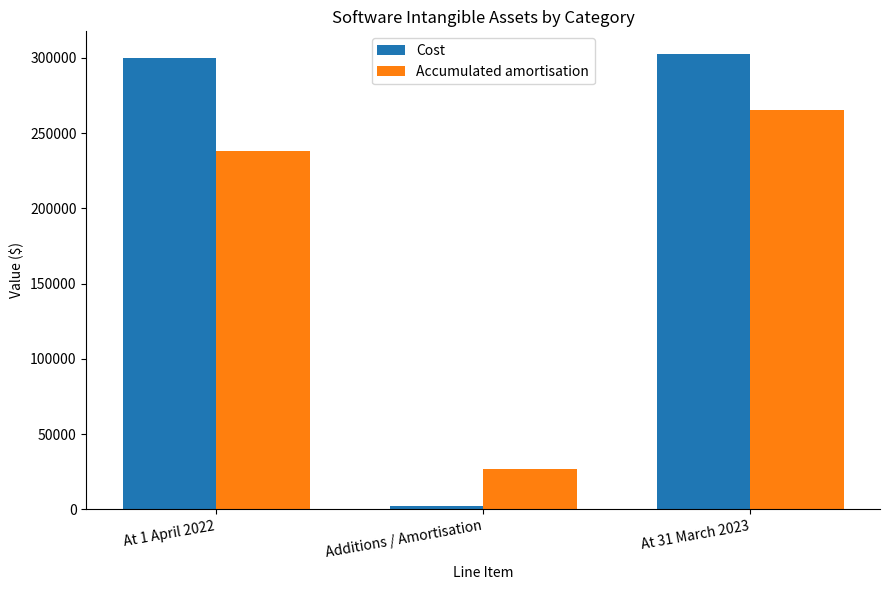

What is the difference between the maximum and minimum values in the Accumulated amortisation series?

238133